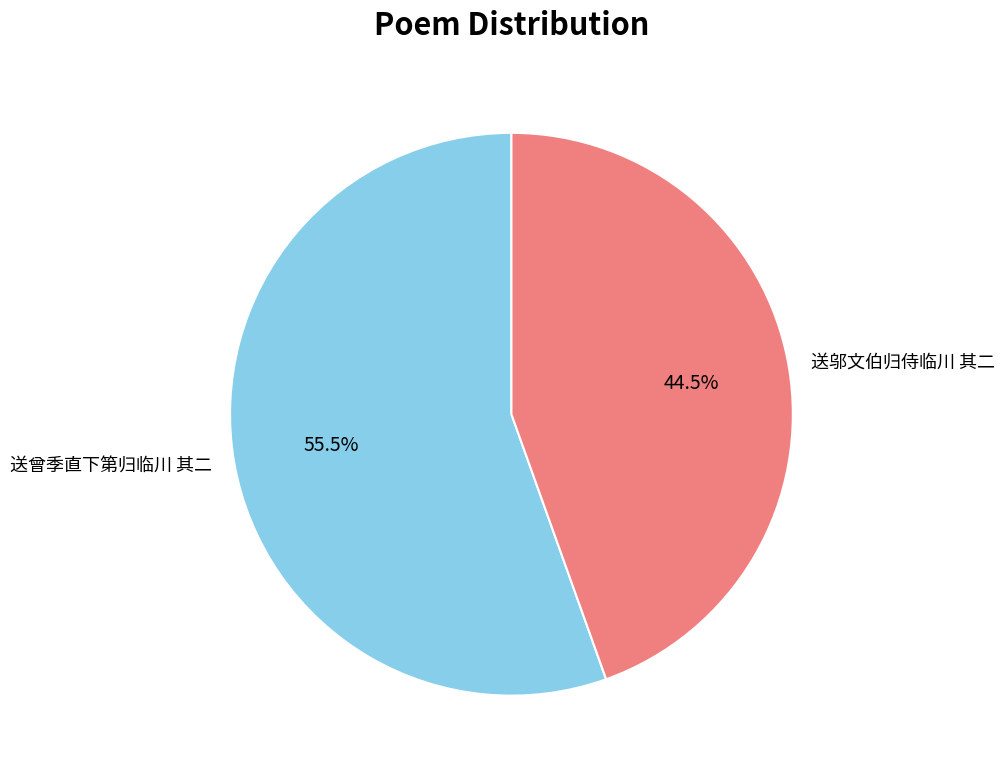

Combined, do 送曾季直下第归临川 其二 and 送邬文伯归侍临川 其二 account for over 50%?

Yes